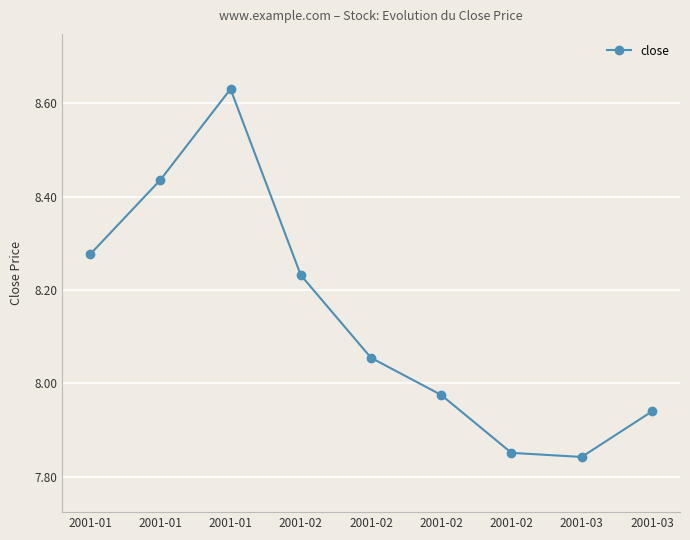

At which category does the data reach its first local peak?

2001-01